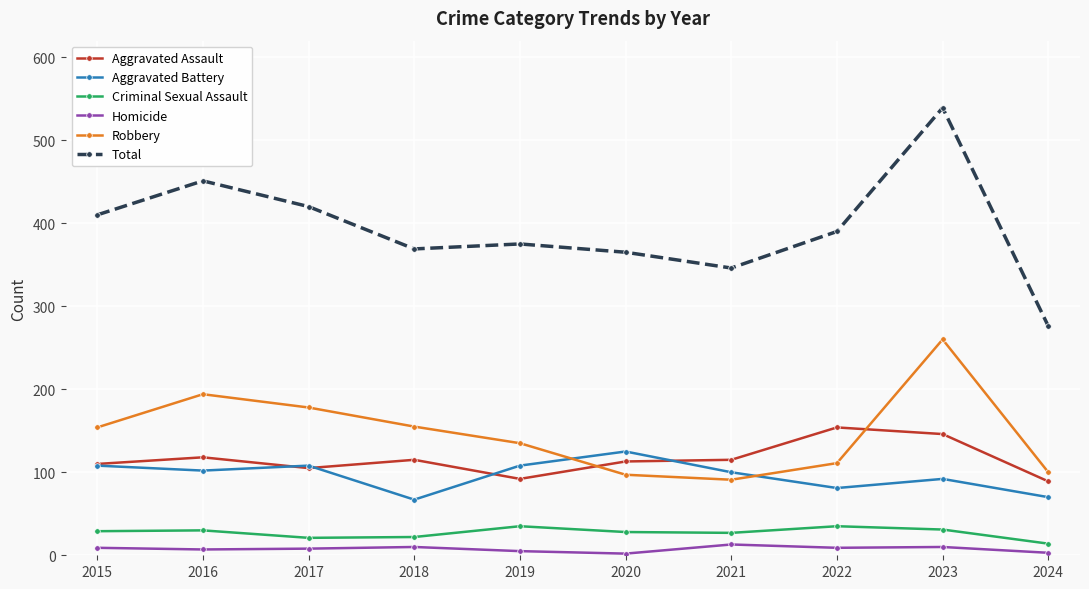

What are all the series names shown in the legend?

Aggravated Assault, Aggravated Battery, Criminal Sexual Assault, Homicide, Robbery, Total